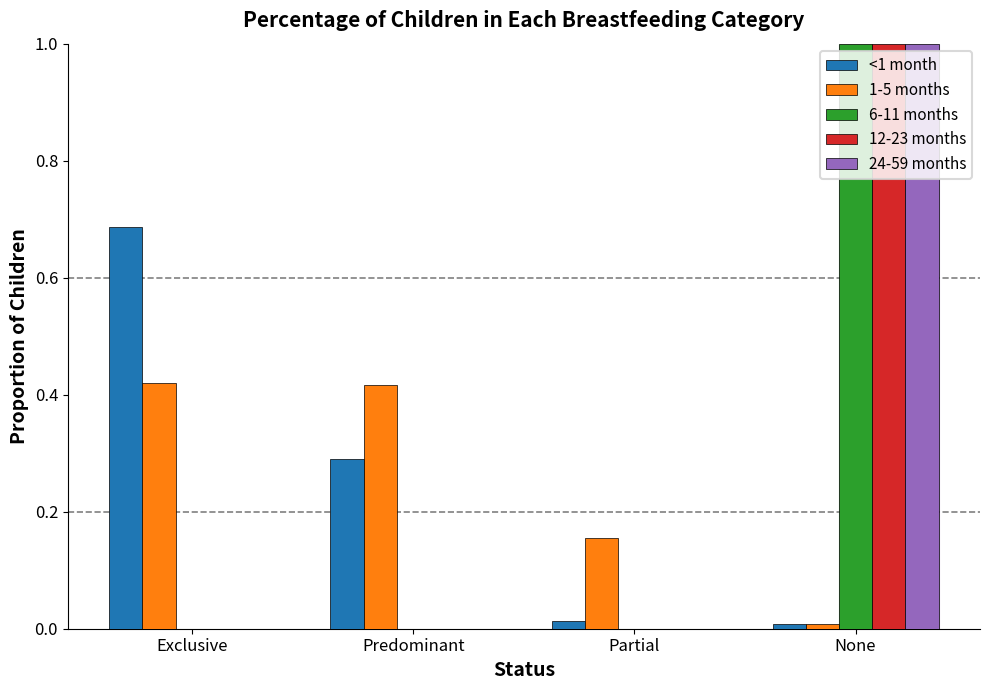

The value of 6-11 months at Partial is -0.5. True or false?

False